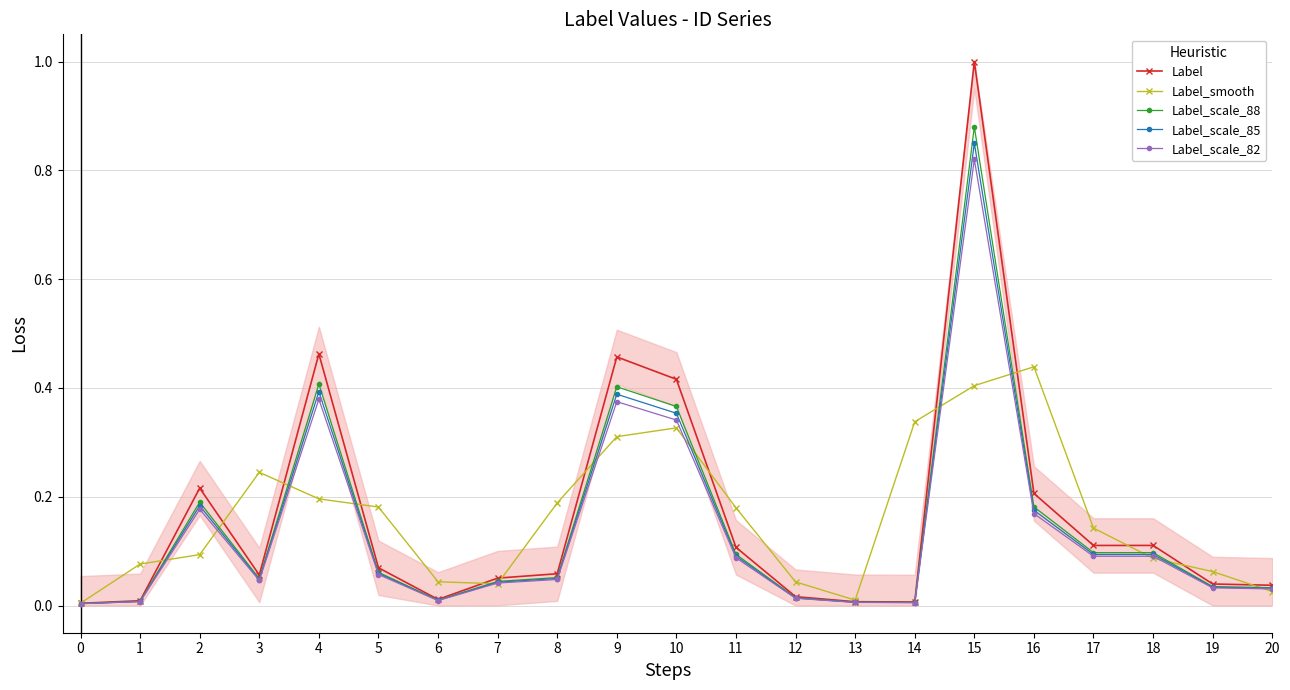

Reading left to right, what are all the values shown in this chart?

Label: 0.0	0.0	0.2	0.1	0.5	0.1	0.0	0.1	0.1	0.5	0.4	0.1	0.0	0.0	0.0	1.0	0.2	0.1	0.1	0.0	0.0
Label_smooth: 0.0	0.1	0.1	0.2	0.2	0.2	0.0	0.0	0.2	0.3	0.3	0.2	0.0	0.0	0.3	0.4	0.4	0.1	0.1	0.1	0.0
Label_scale_88: 0.0	0.0	0.2	0.0	0.4	0.1	0.0	0.0	0.1	0.4	0.4	0.1	0.0	0.0	0.0	0.9	0.2	0.1	0.1	0.0	0.0
Label_scale_85: 0.0	0.0	0.2	0.0	0.4	0.1	0.0	0.0	0.0	0.4	0.4	0.1	0.0	0.0	0.0	0.8	0.2	0.1	0.1	0.0	0.0
Label_scale_82: 0.0	0.0	0.2	0.0	0.4	0.1	0.0	0.0	0.0	0.4	0.3	0.1	0.0	0.0	0.0	0.8	0.2	0.1	0.1	0.0	0.0